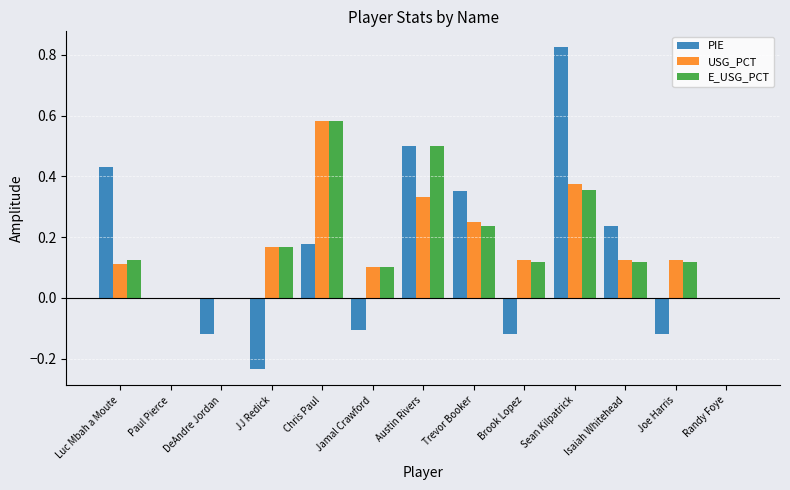

What is the sum of the E_USG_PCT values at Jamal Crawford and Sean Kilpatrick?

0.5